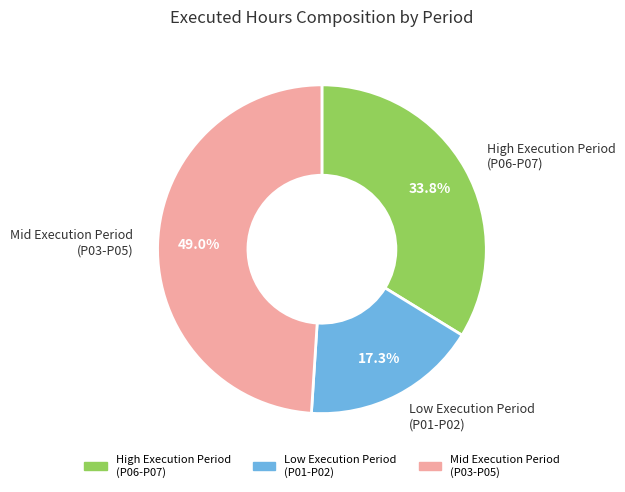

Is there a majority slice in this chart?

No